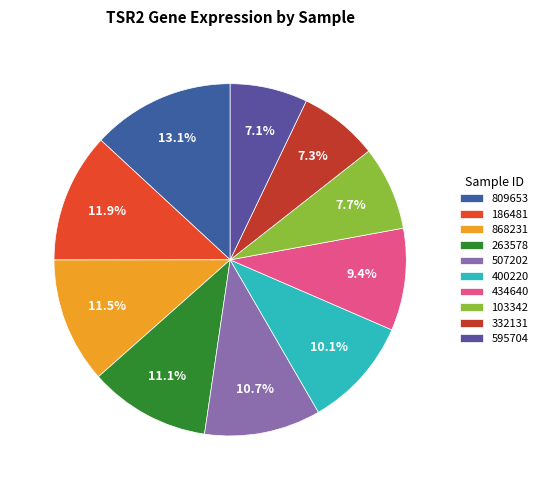

How many segments does this pie chart have?

10